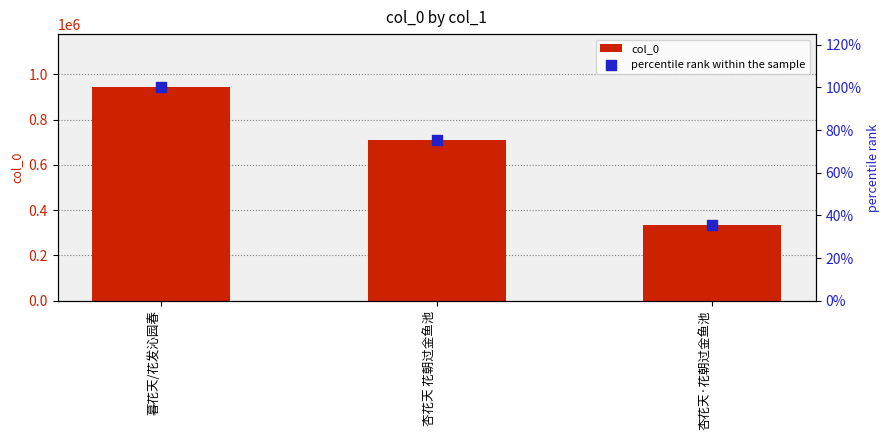

Which series contains the lowest Y value?

percentile rank within the sample